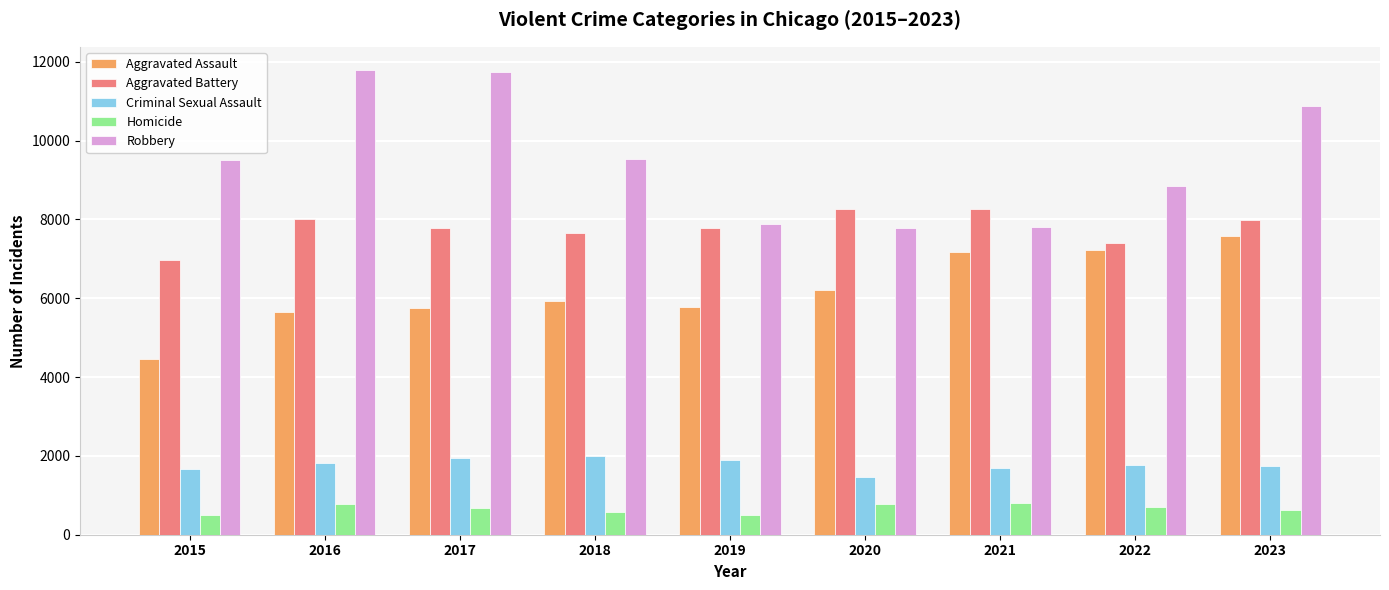

The Aggravated Battery series shows 7781 at 2017. True or false?

True